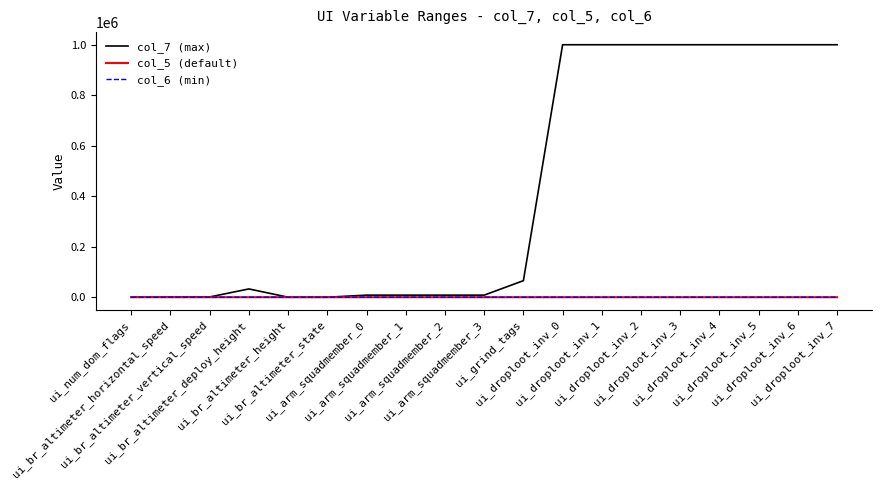

What is the label of the 18th point from the left?

ui_droploot_inv_6